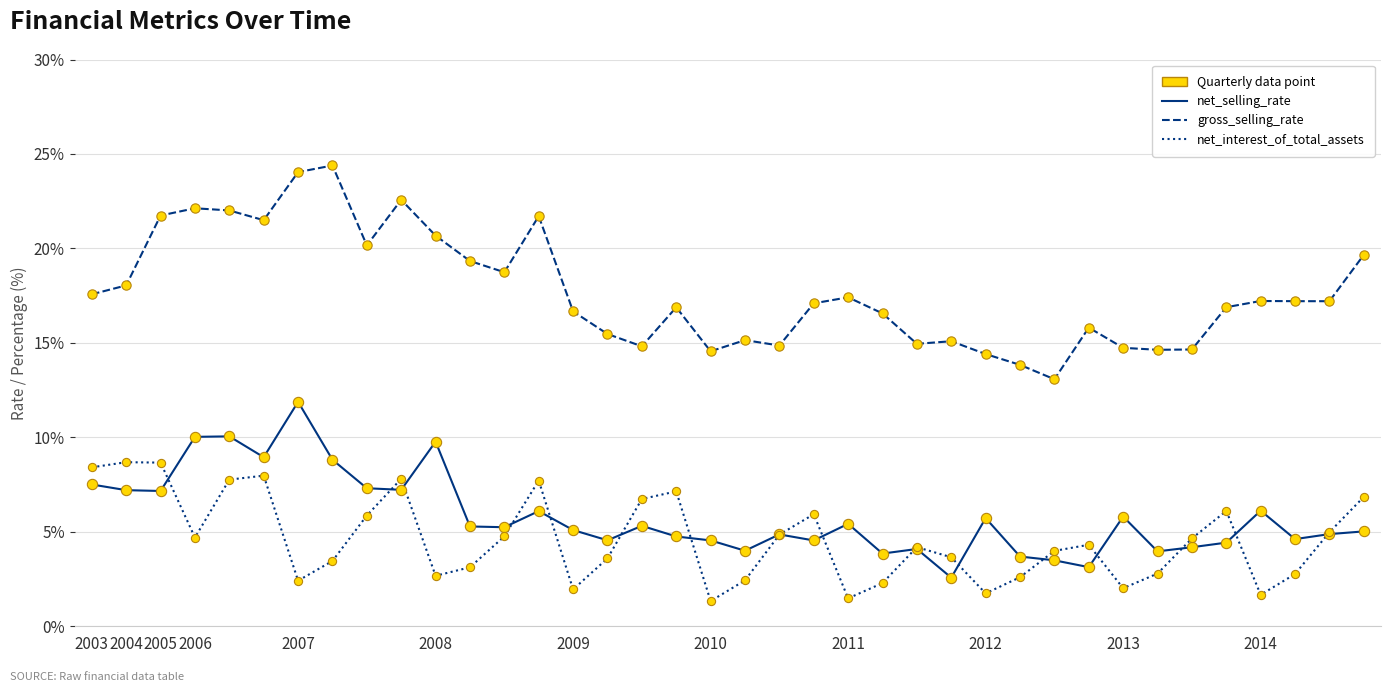

Which series has the largest range (max minus min)?

gross_selling_rate